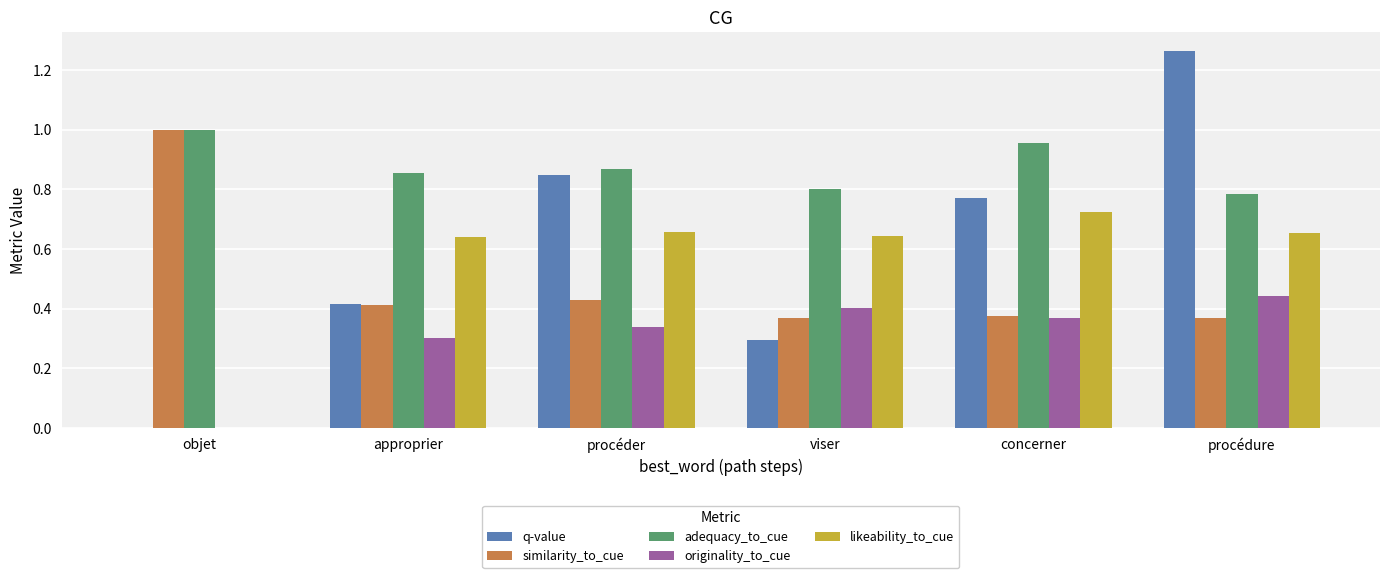

What is the total value across all series at concerner?

3.2